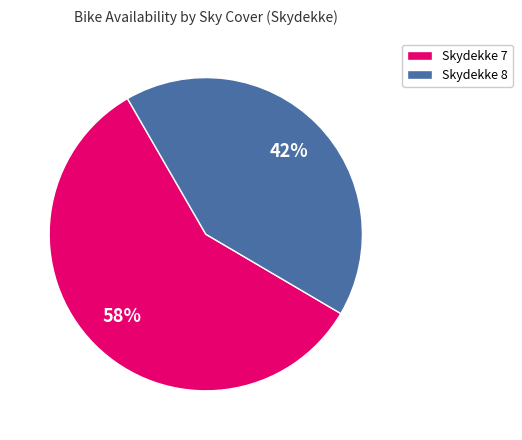

Does Skydekke 8 account for over 50% of the chart?

No